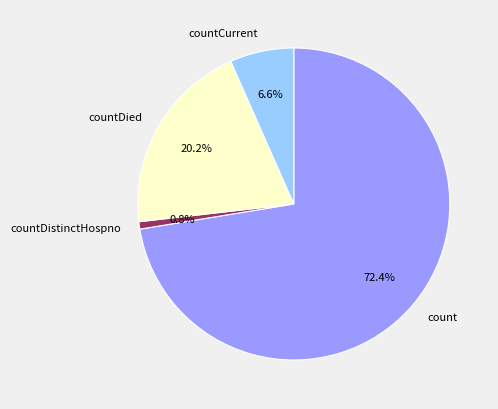

Rank the categories by value from highest to lowest.

count, countDied, countCurrent, countDistinctHospno